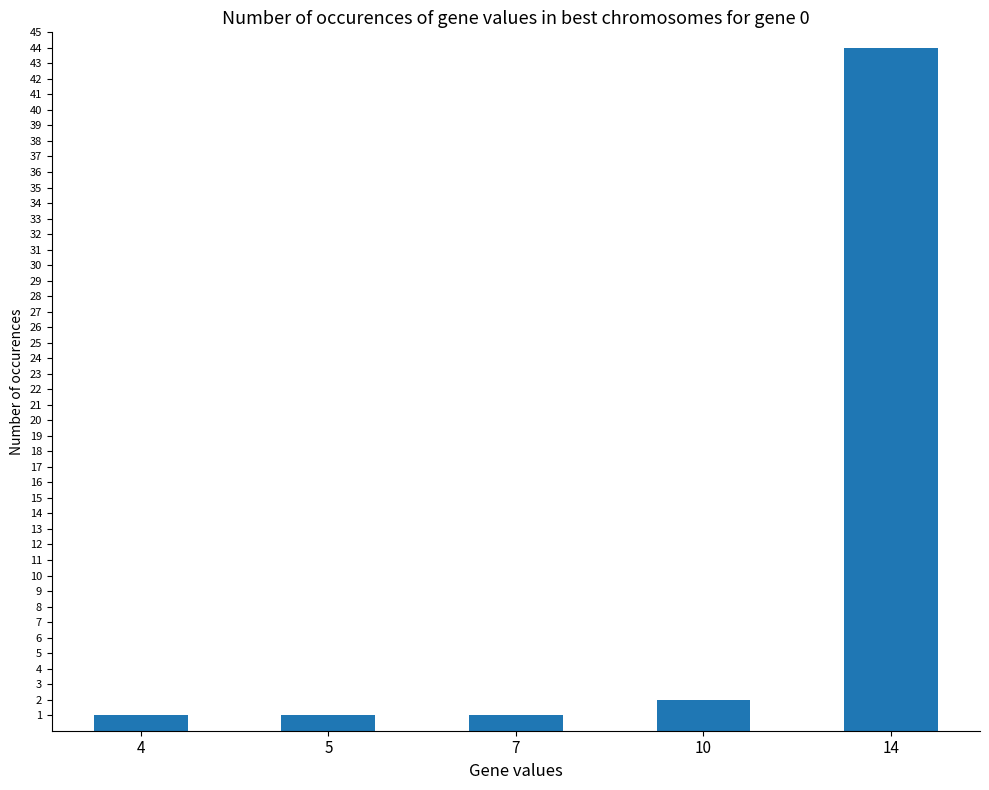

What is the sum of the values at 14 and 10?

46